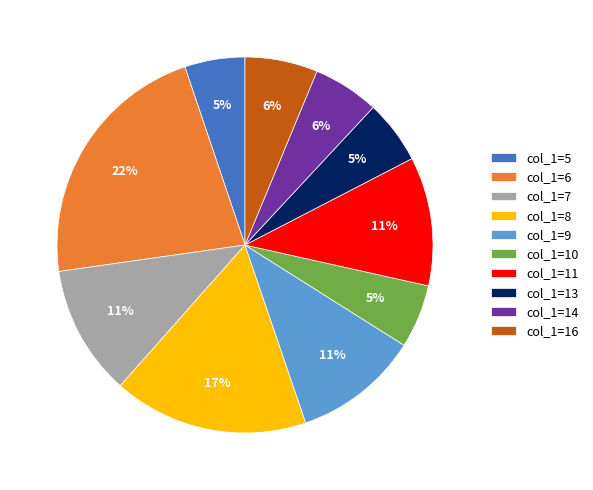

Is there a majority slice in this chart?

No